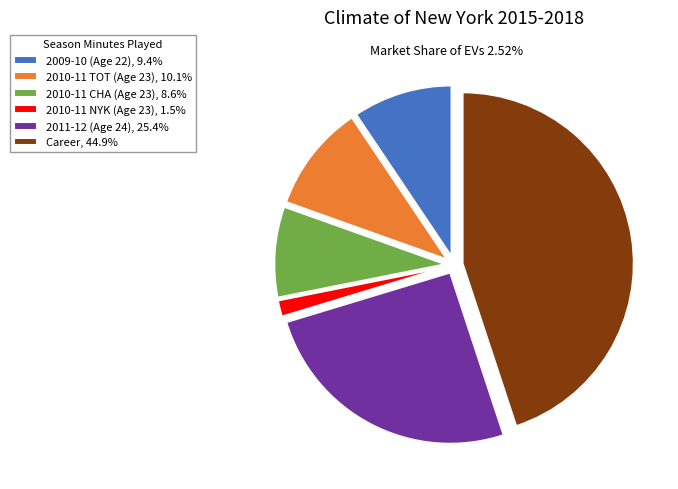

Rank the categories by value from highest to lowest.

Career, 2011-12 (Age 24), 2010-11 TOT (Age 23), 2009-10 (Age 22), 2010-11 CHA (Age 23), 2010-11 NYK (Age 23)